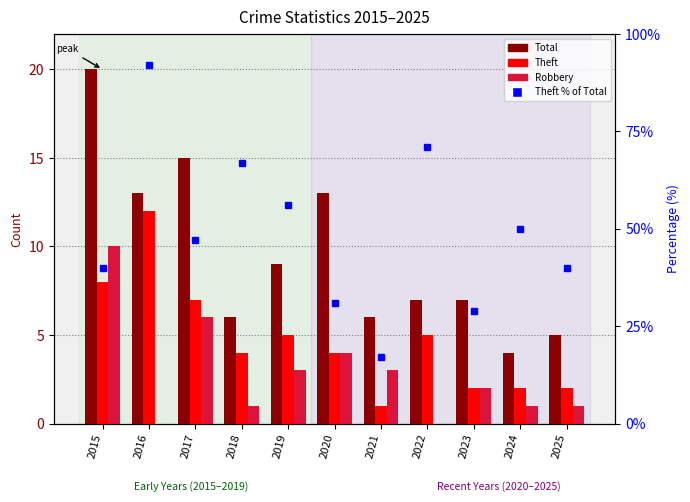

The value of Theft % of Total at 2023 is 29. True or false?

True